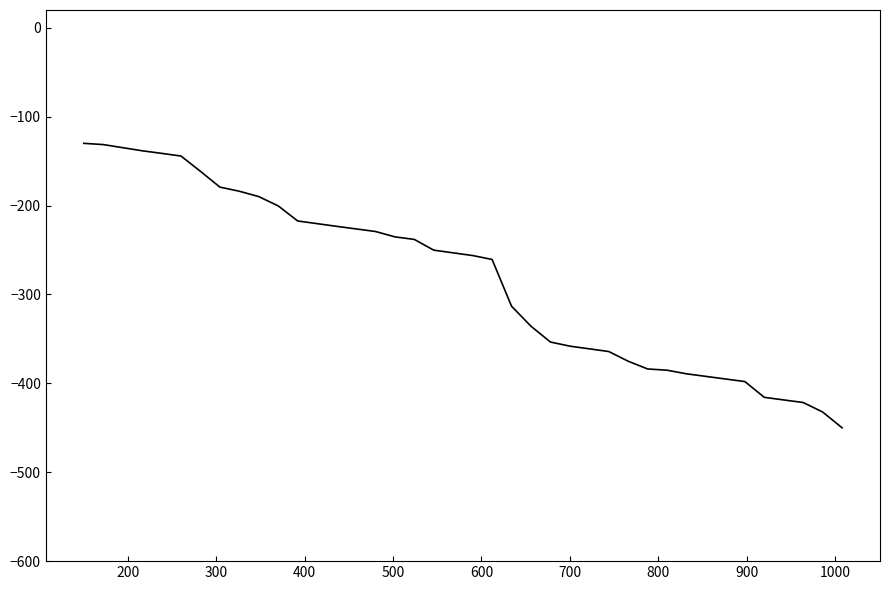

What is the difference between the maximum and minimum values?

320.0